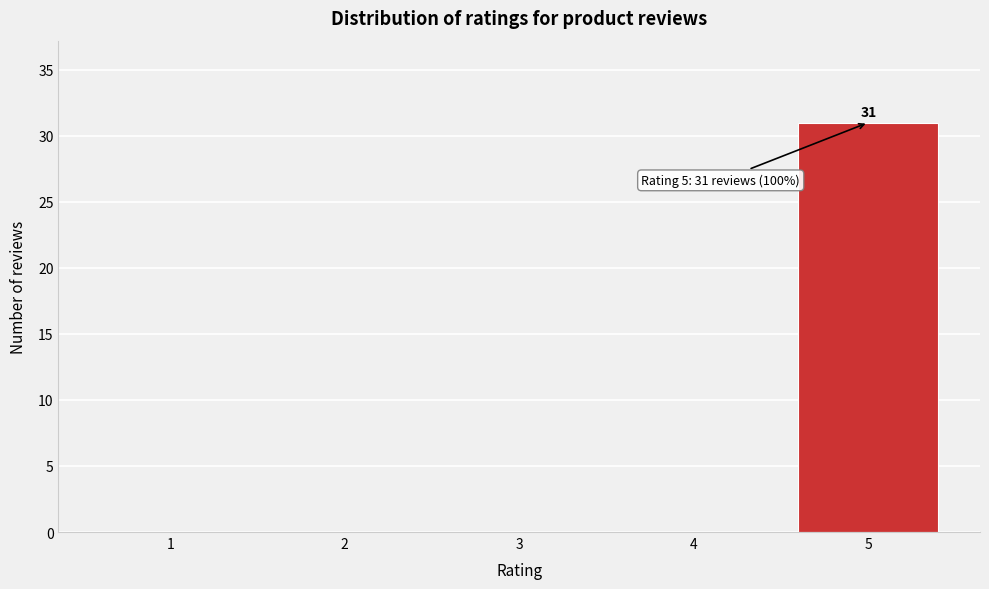

Reading right to left, what are all the values shown in this chart?

5=31	4=0	3=0	2=0	1=0